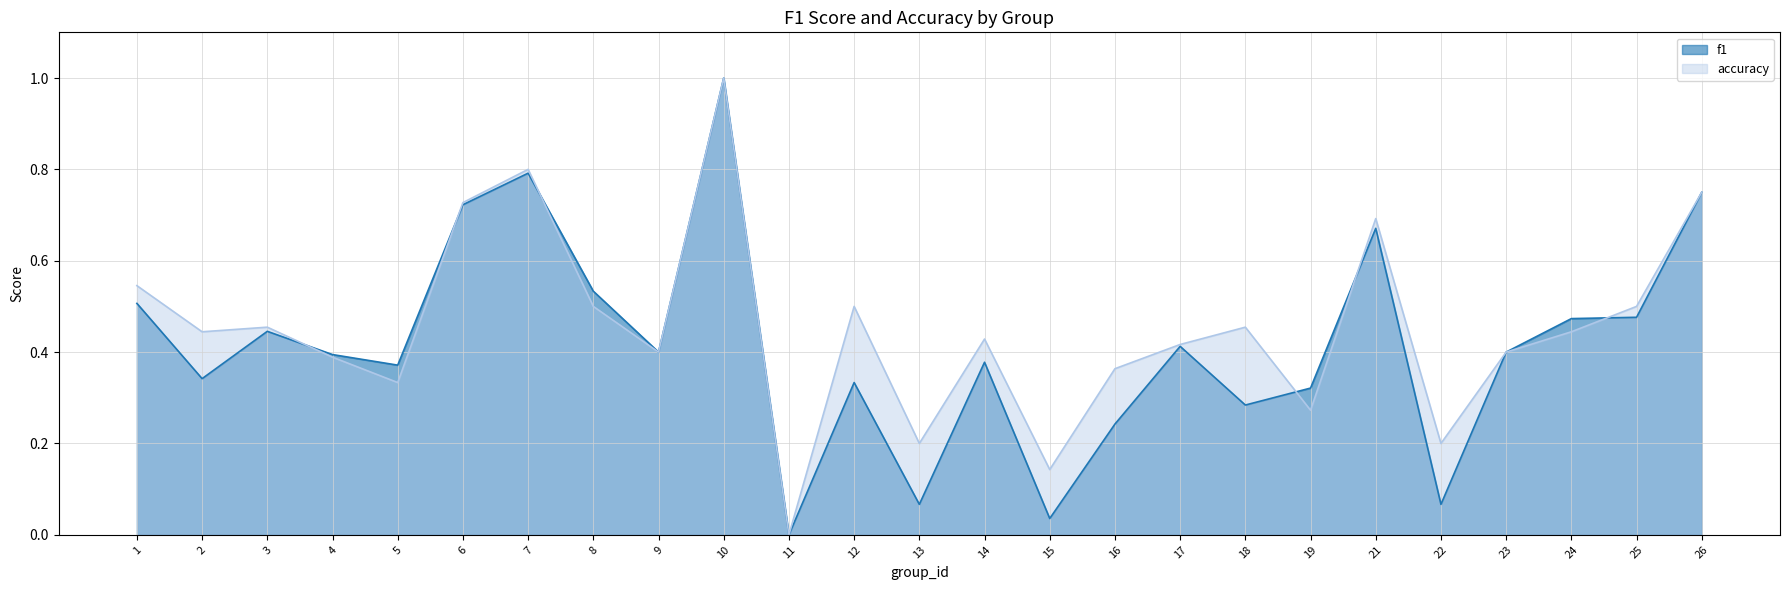

Is the value of f1 at 11 greater than the value of accuracy at 26?

No